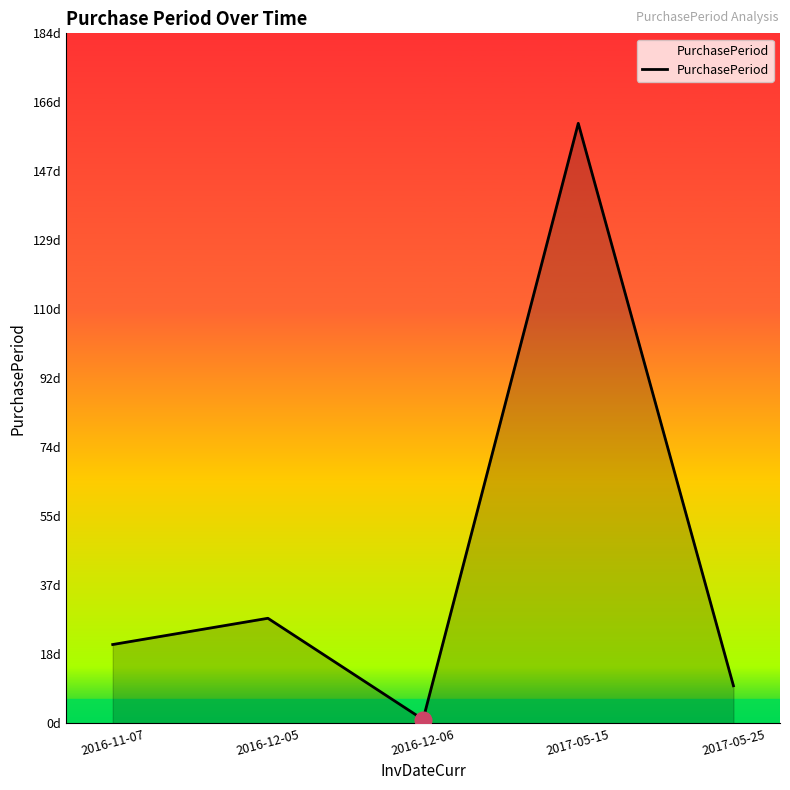

At which label is the value closest to 80?

2016-12-05